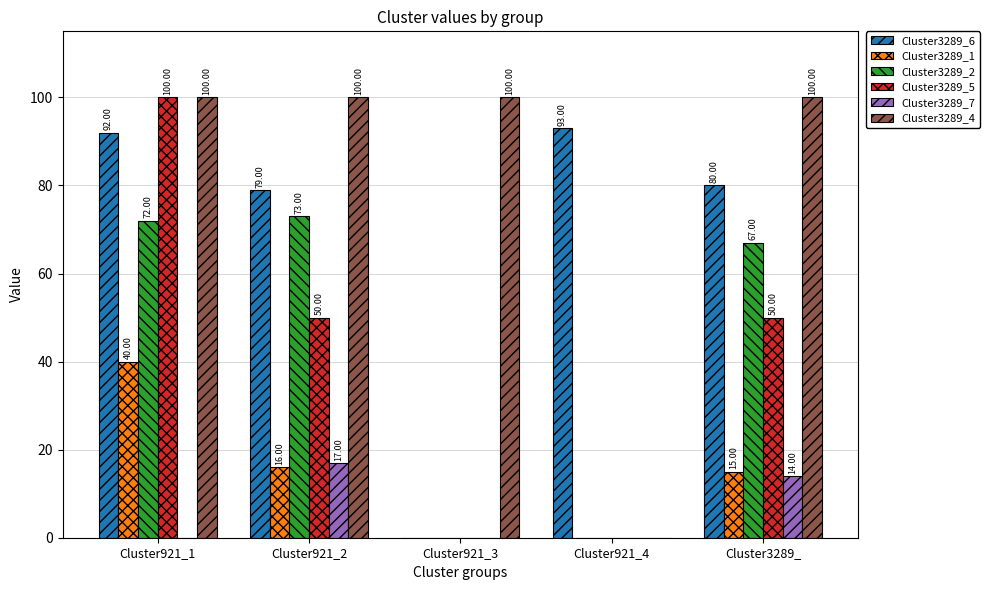

Are the bars grouped side by side (vs. stacked)?

Yes